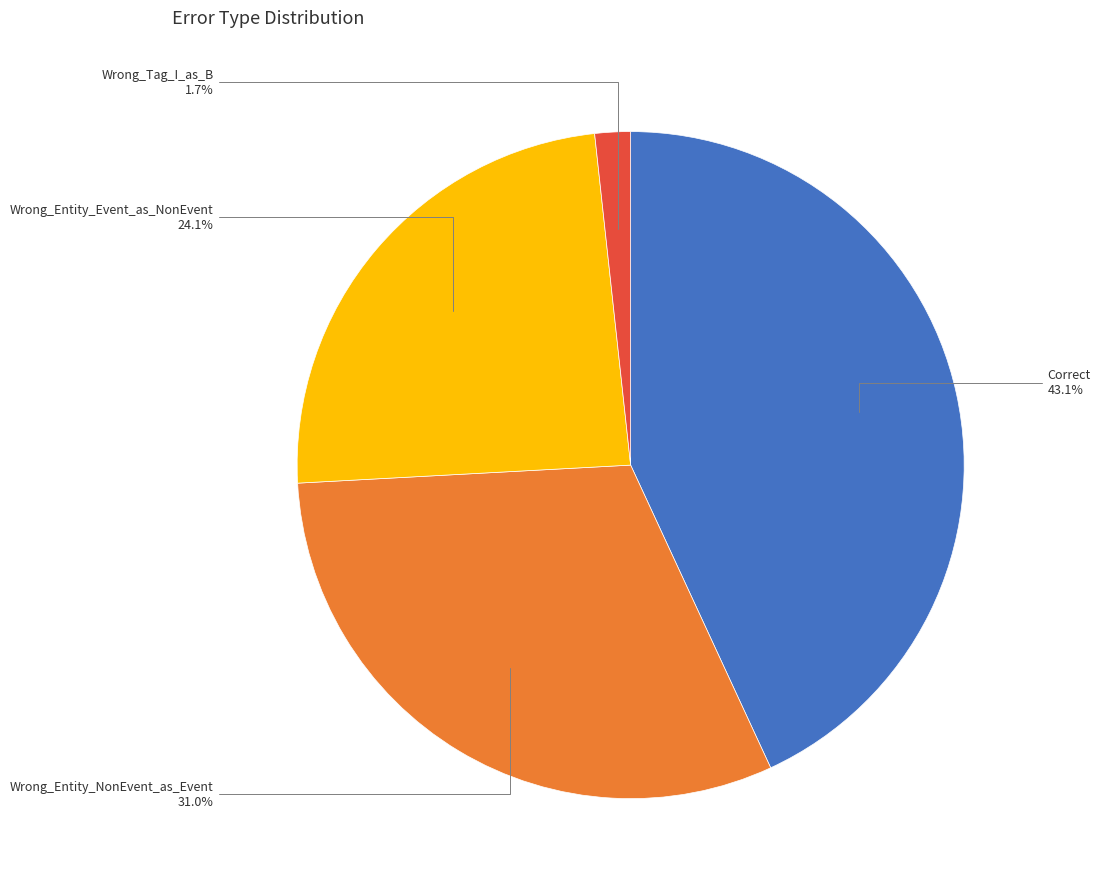

What percentage do Wrong_Tag_I_as_B and Correct together represent?

44.8%